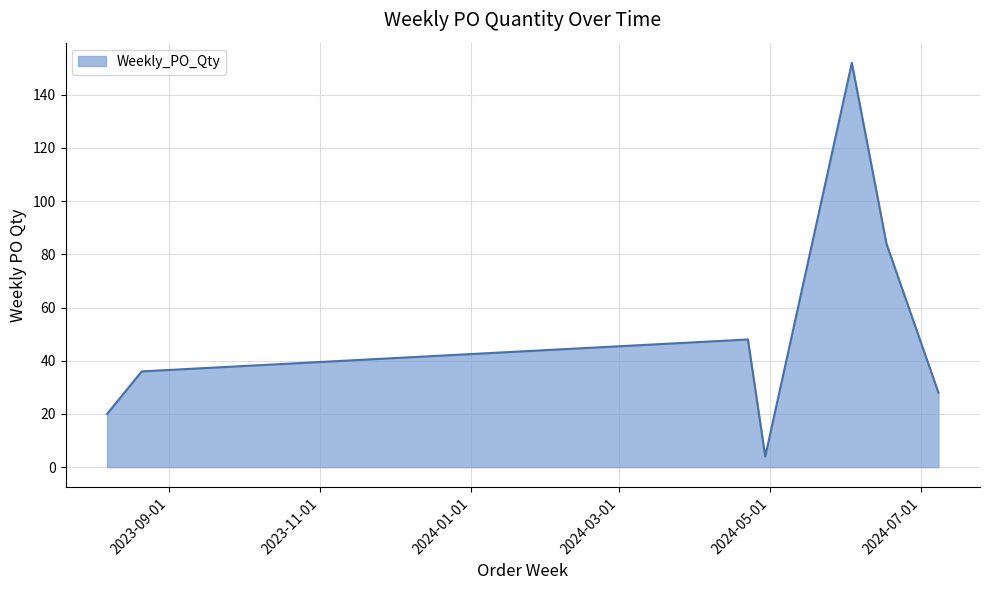

How many interior local valleys (lower than both neighbors) does the data have?

1